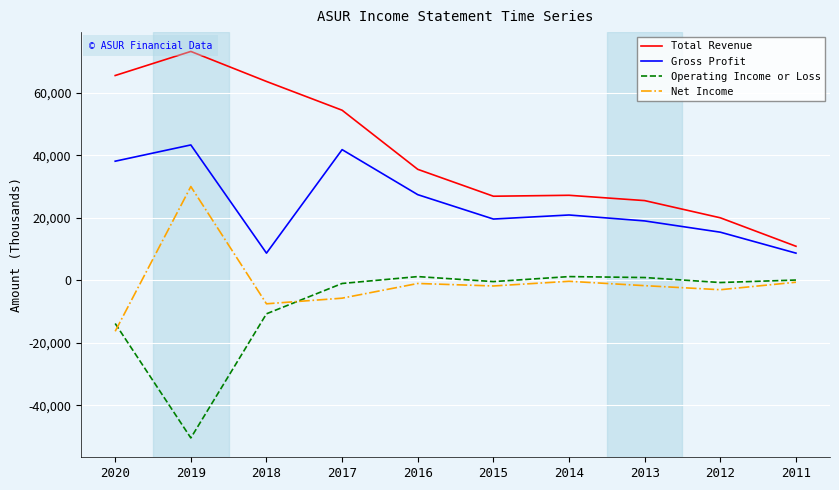

Is the value of Gross Profit at 2014 greater than the value of Operating Income or Loss at 2020?

Yes